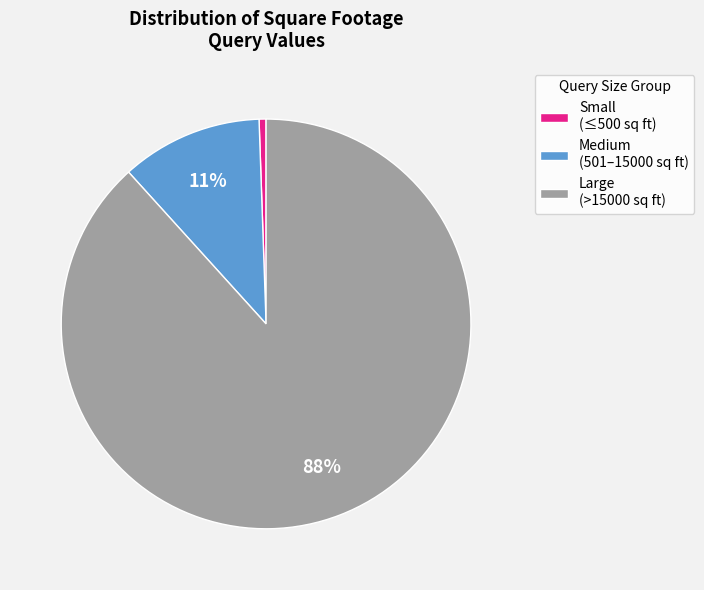

Which slice represents more than half of the pie?

Large (>15000 sq ft)